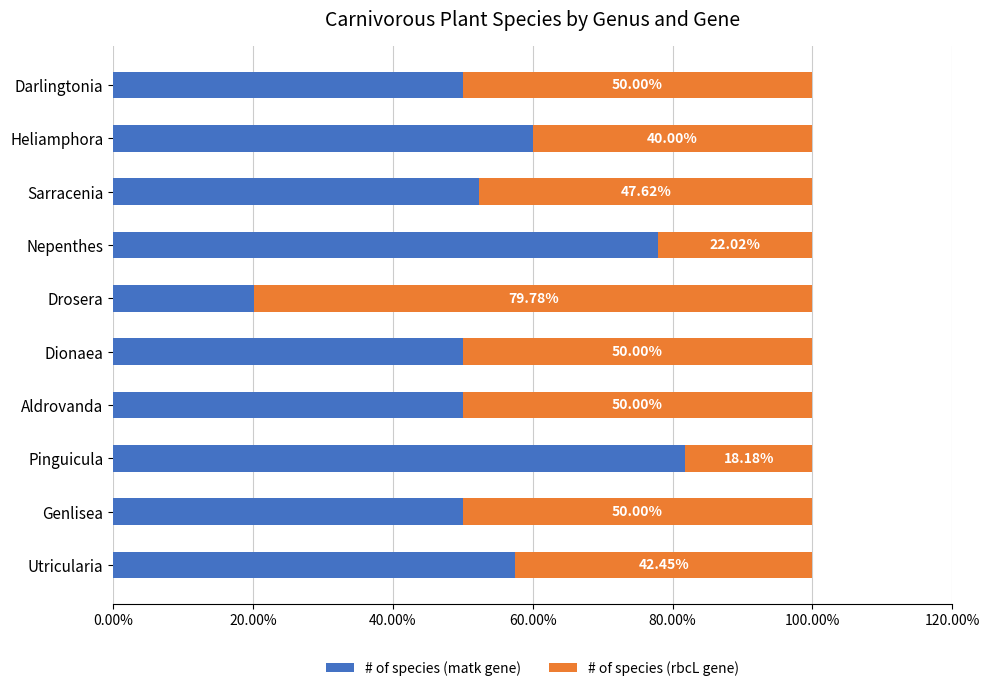

What are all the series names shown in the legend?

# of species (matk gene), # of species (rbcL gene)